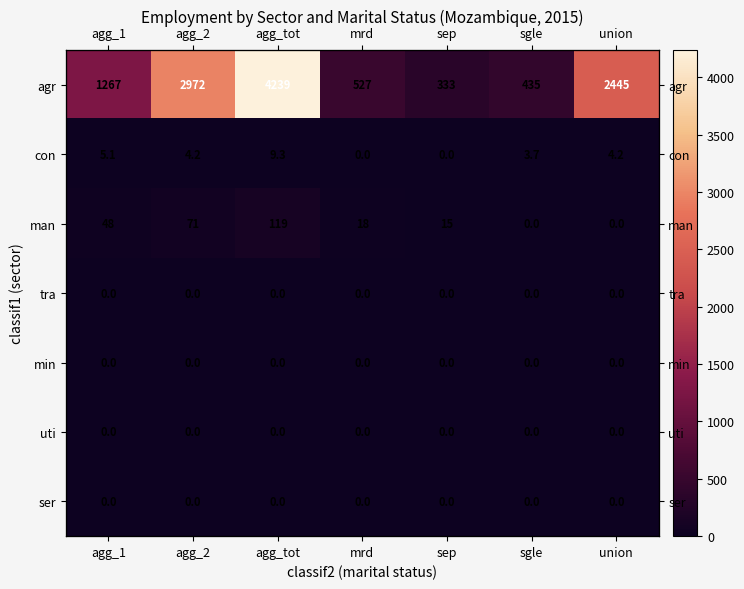

At which category is the sum across all series the highest?

agg_tot